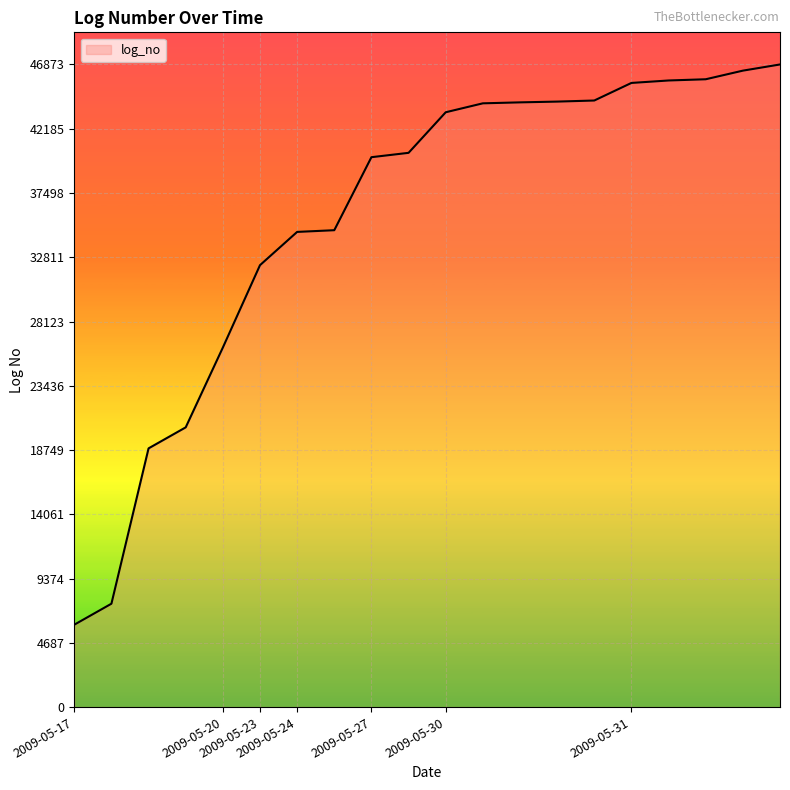

What is the smallest value displayed?

6013